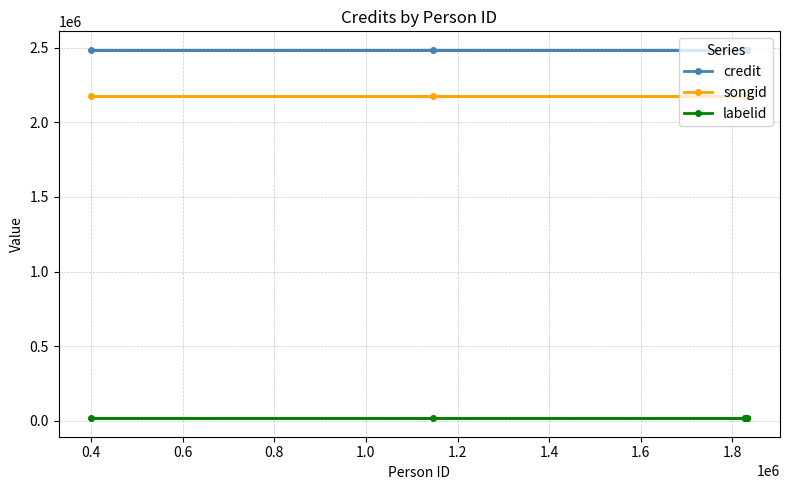

What is the sum of all songid values?

17424480